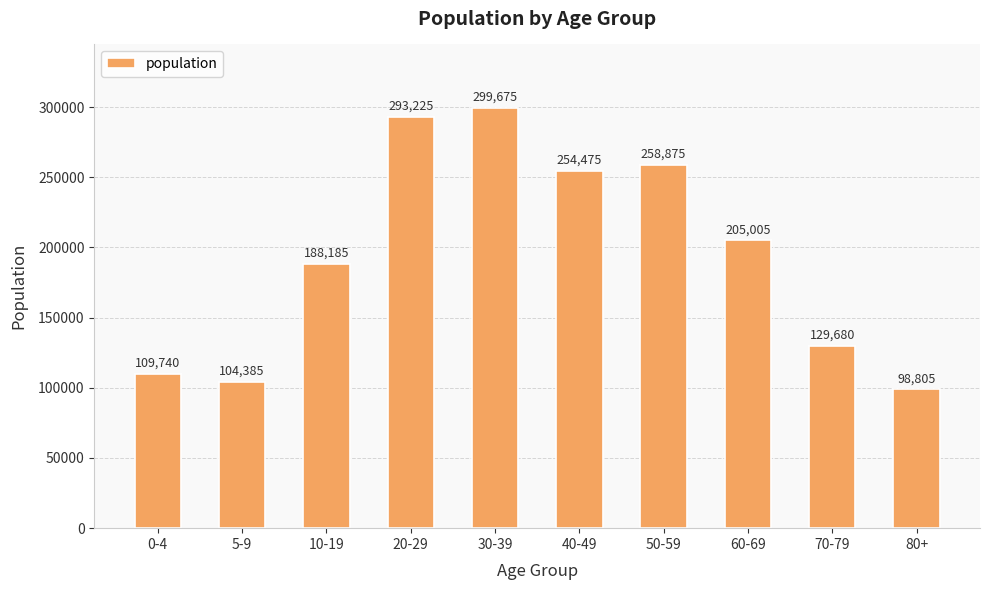

Which category has the highest value across all series?

30-39